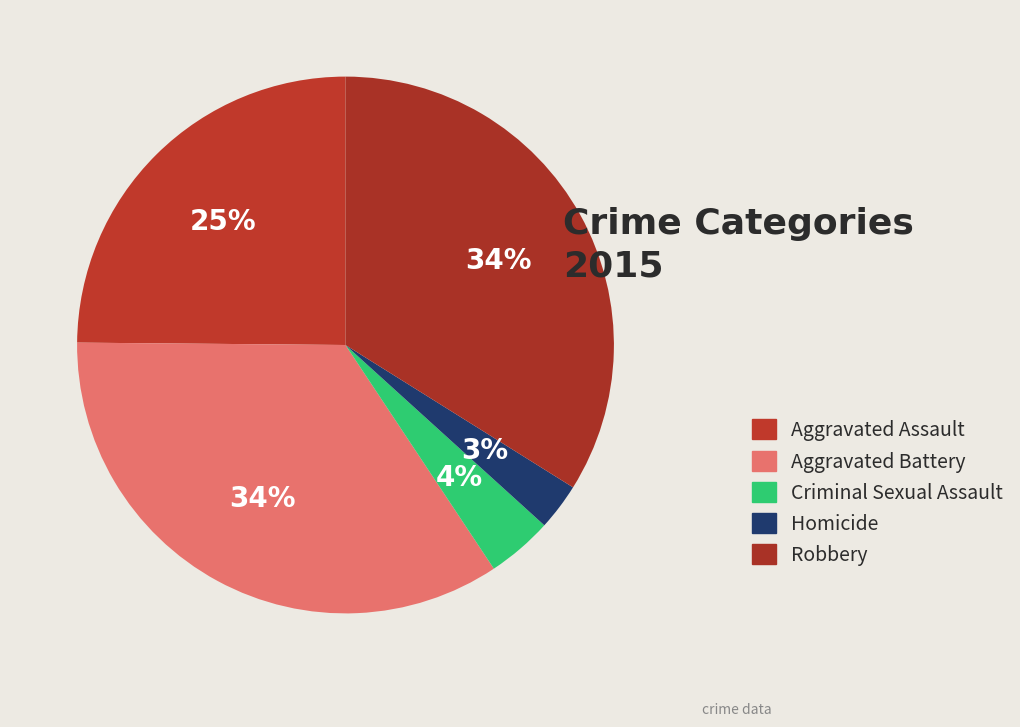

To the nearest percent, what portion does Aggravated Battery represent?

34%